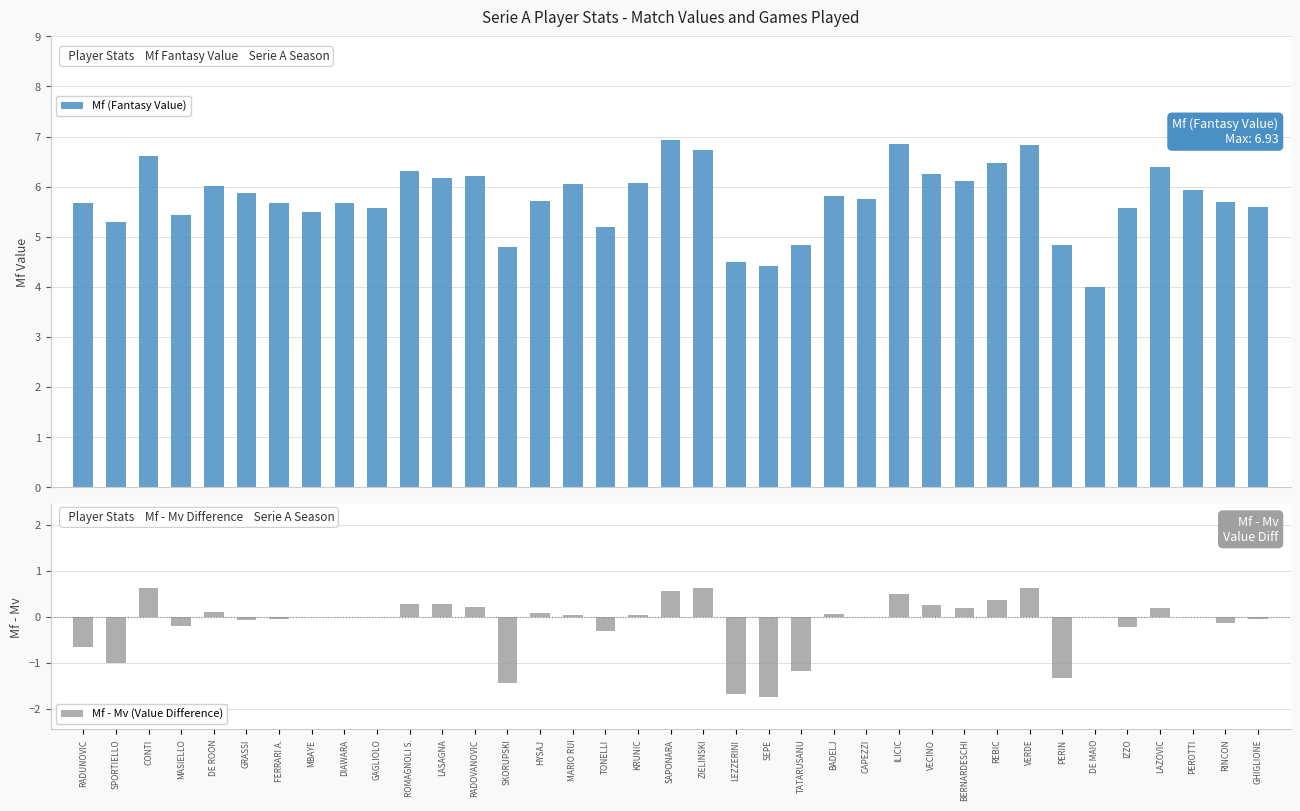

The value of Mf - Mv (Value Difference) at ZIELINSKI is 0.6. True or false?

True